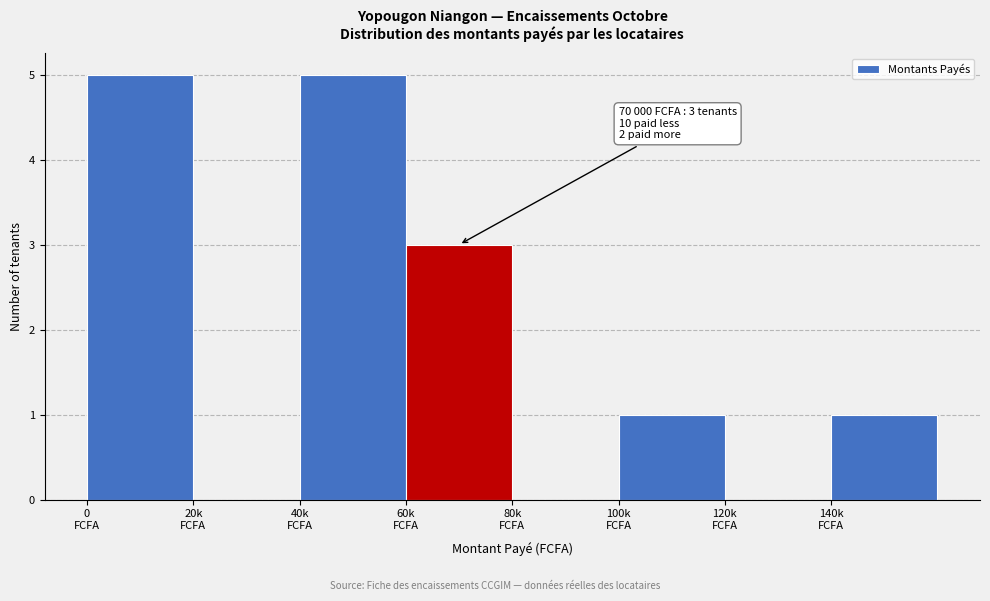

What is the greatest value displayed?

5